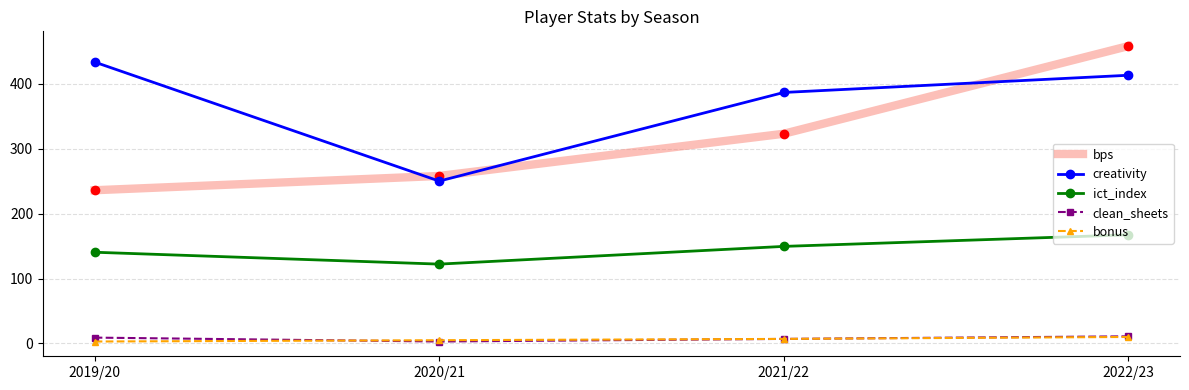

What is the maximum value shown in the chart?

458.0